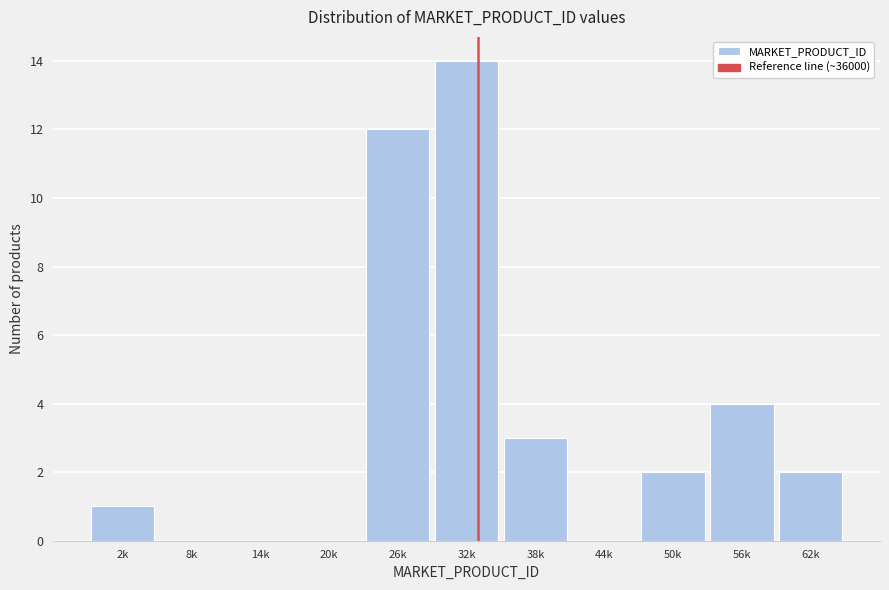

Reading left to right, list all the values displayed in this chart.

2k=1	8k=0	14k=0	20k=0	26k=12	32k=14	38k=3	44k=0	50k=2	56k=4	62k=2